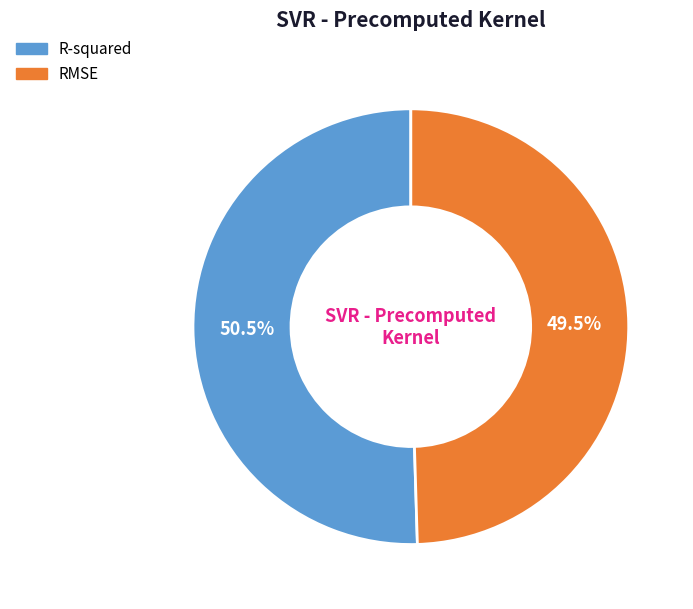

The R-squared slice represents 61% of the pie. True or false?

False